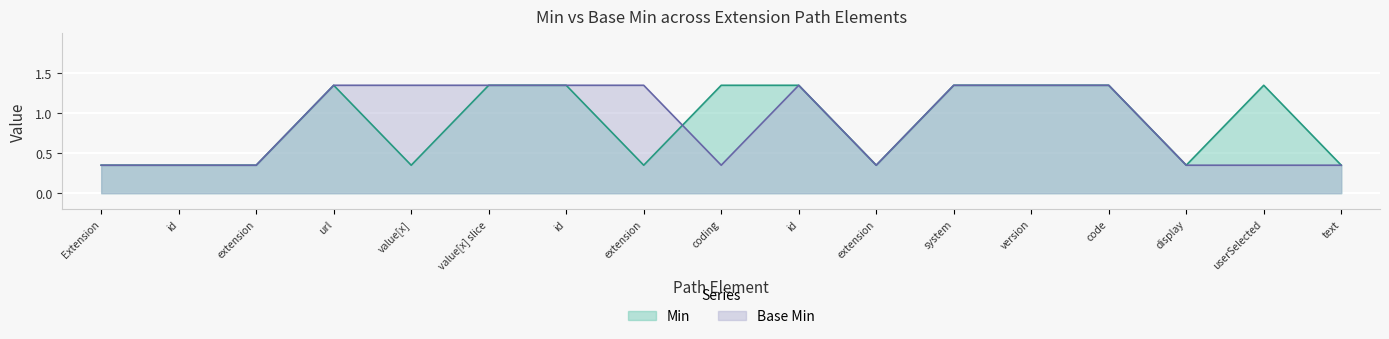

At which category is the sum across all series the highest?

url